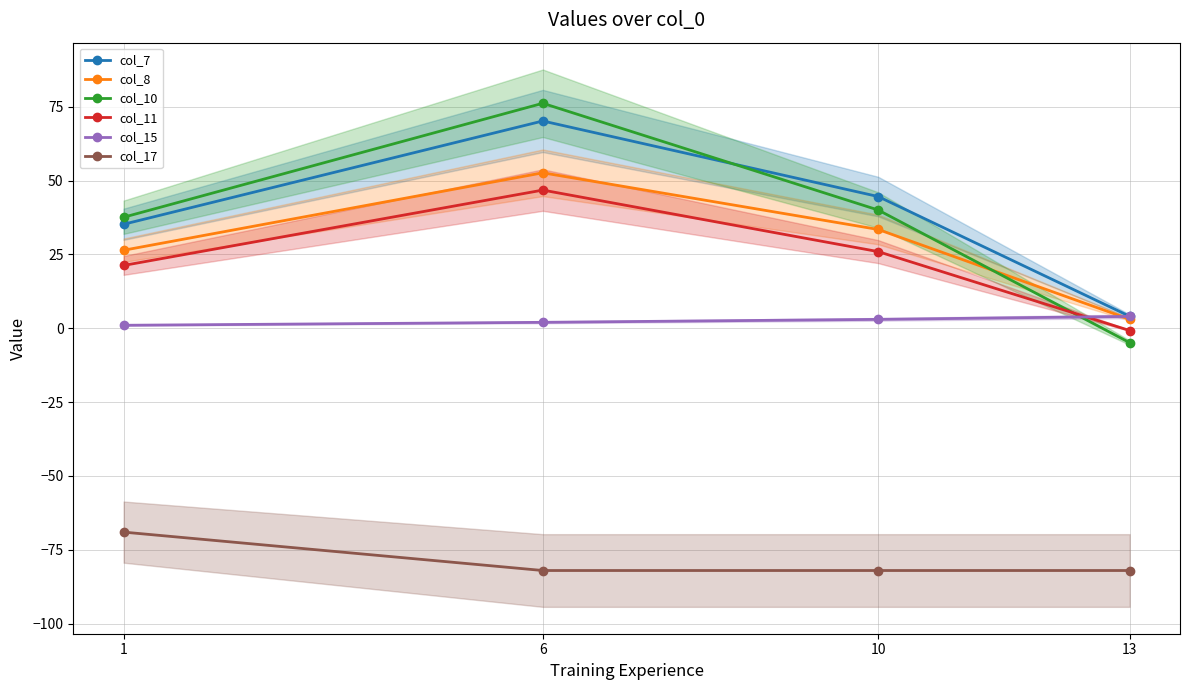

Which series has the widest spread of values?

col_10